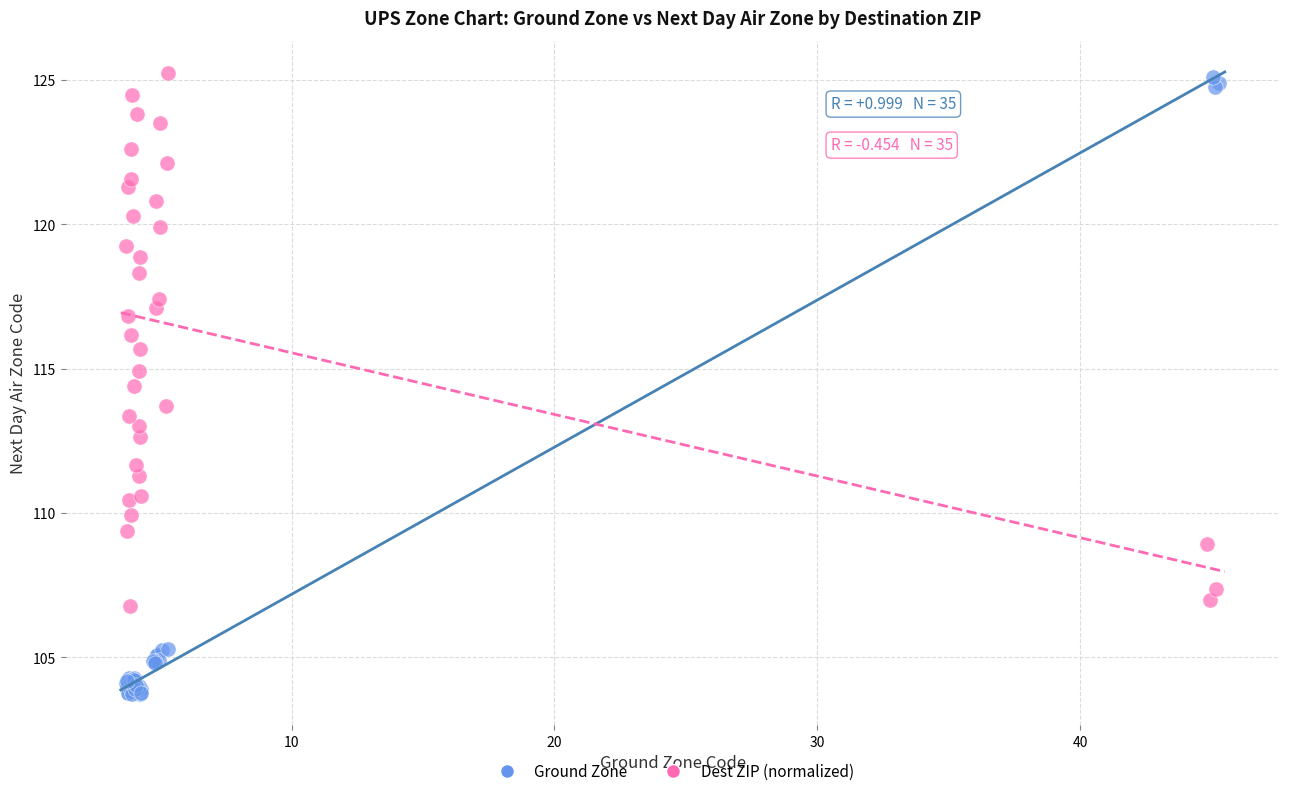

Which series contains the lowest Y value?

Ground Zone